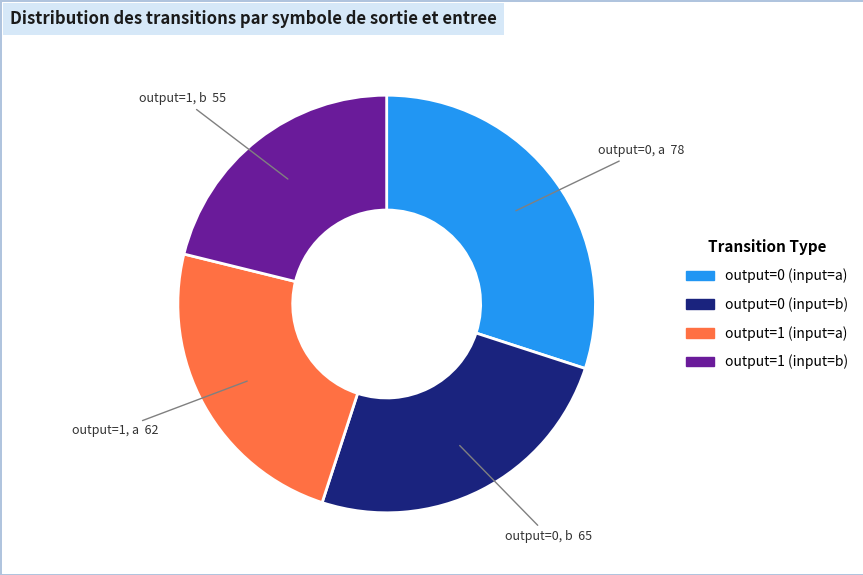

Is it true that output=1 (input=a) is 33% of the pie?

False